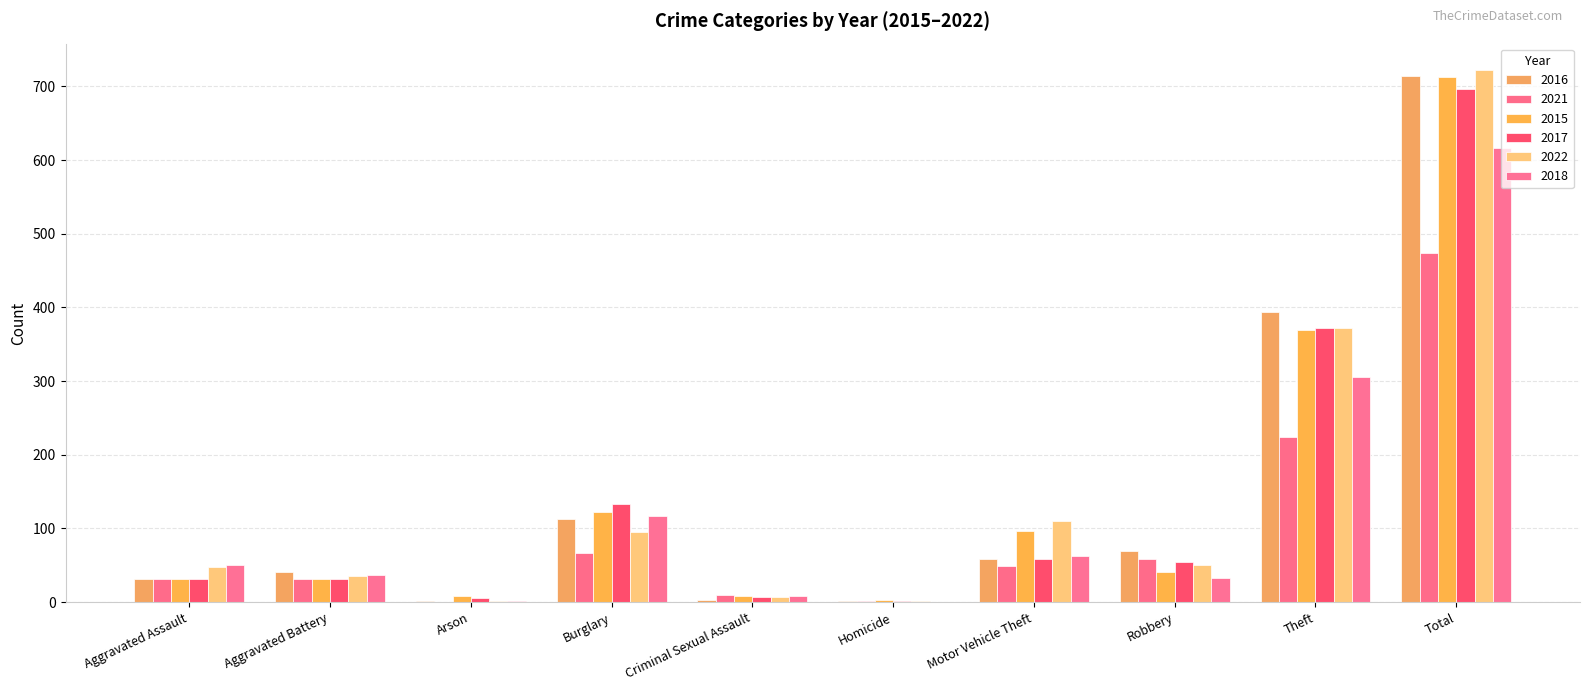

At which category does the chart reach its peak across all series?

Total